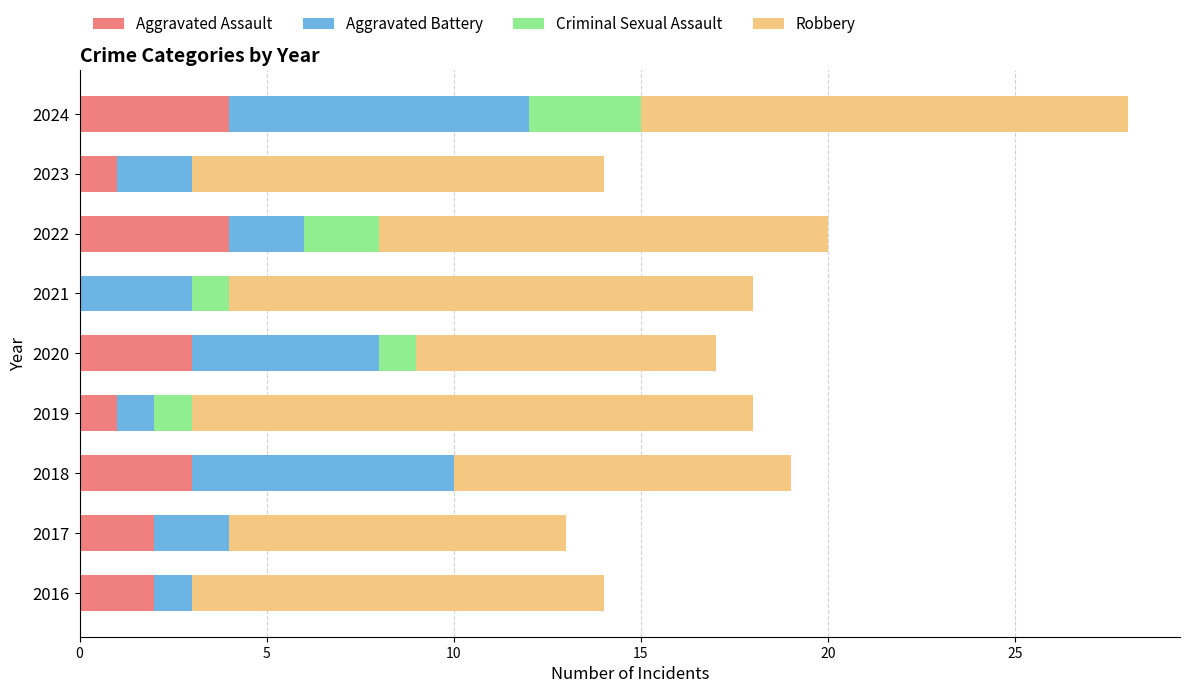

At which category is the sum across all series the highest?

2024